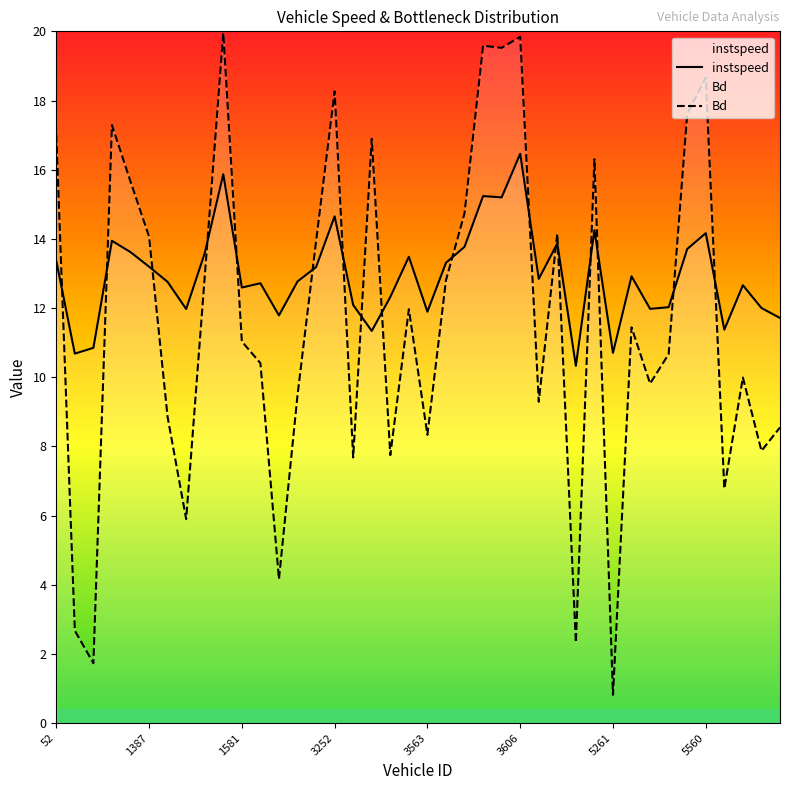

What are all the series names shown in the legend?

instspeed, Bd